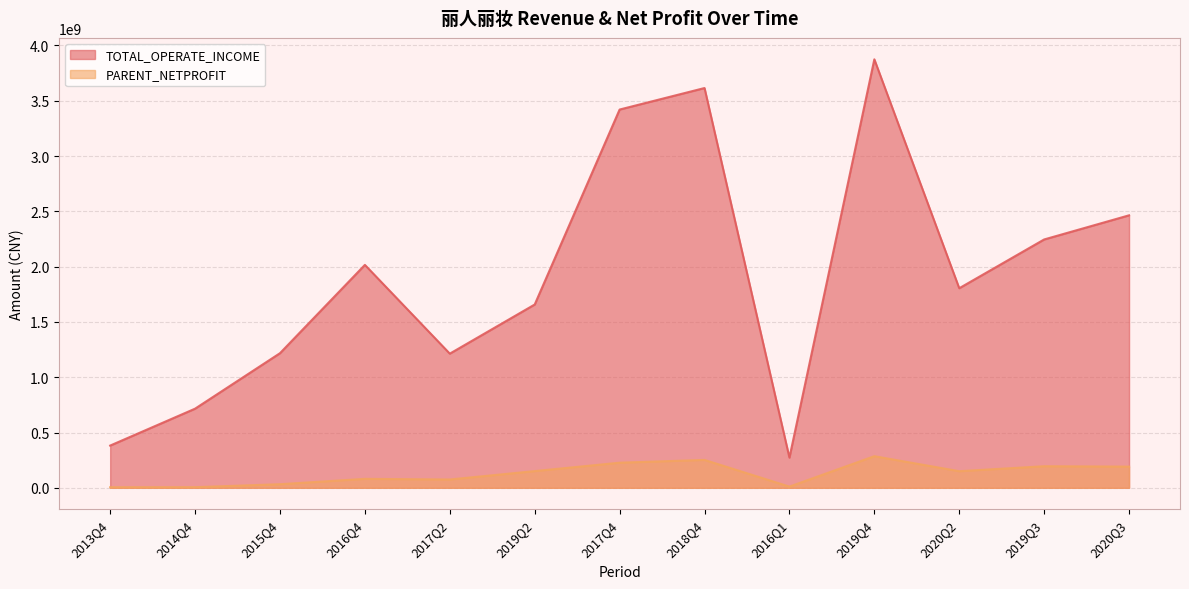

List the series in order of their overall mean, lowest first.

PARENT_NETPROFIT, TOTAL_OPERATE_INCOME